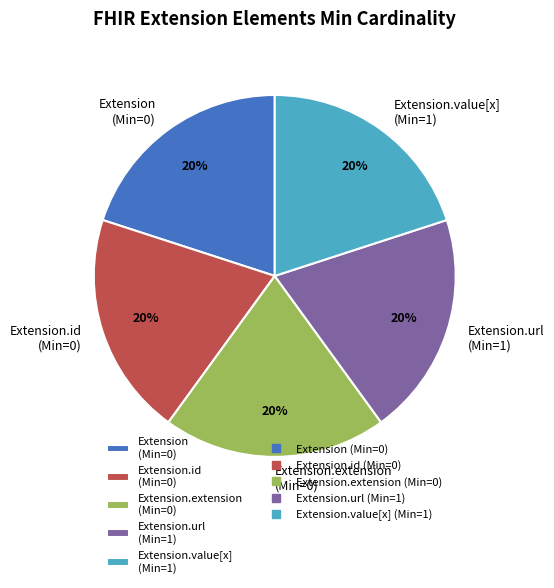

To the nearest percent, what is the difference between the largest and smallest slice percentages?

0%